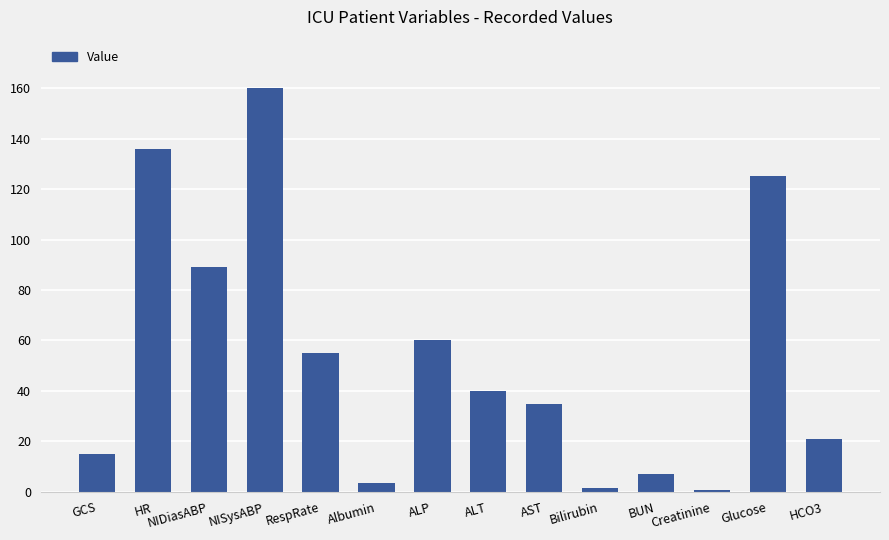

Are the bars grouped side by side (vs. stacked)?

No